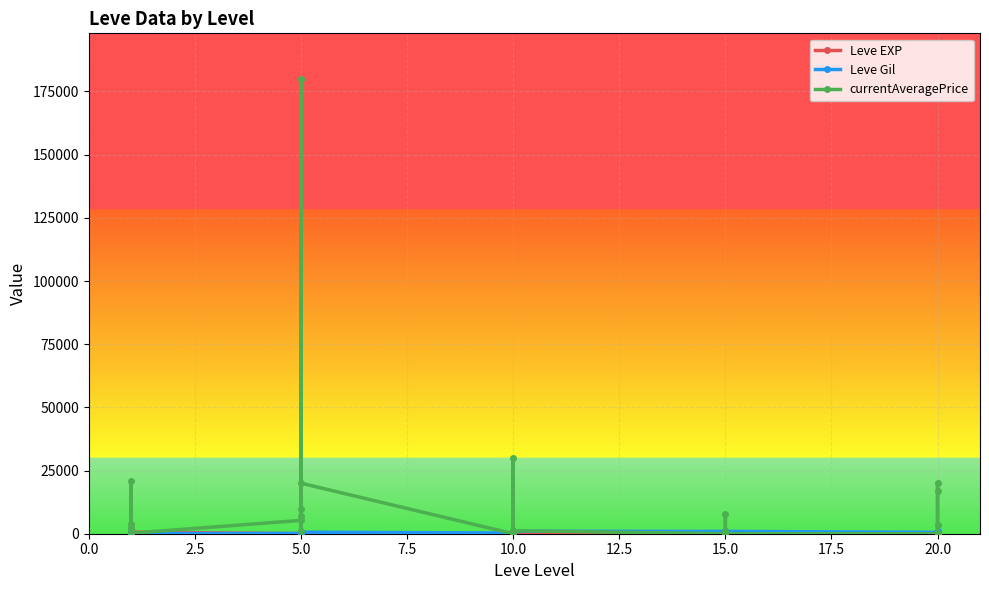

Is it true that currentAveragePrice equals 585 at 5.0?

False